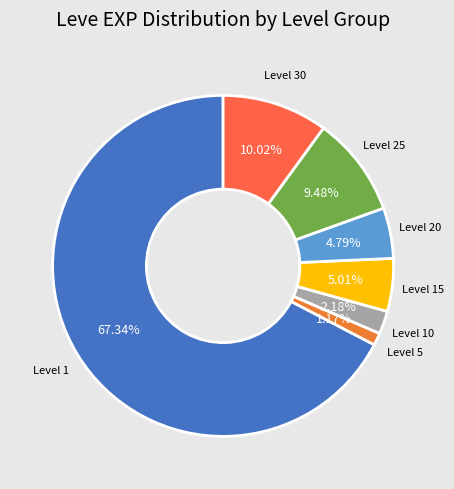

Is there a majority slice in this chart?

Yes